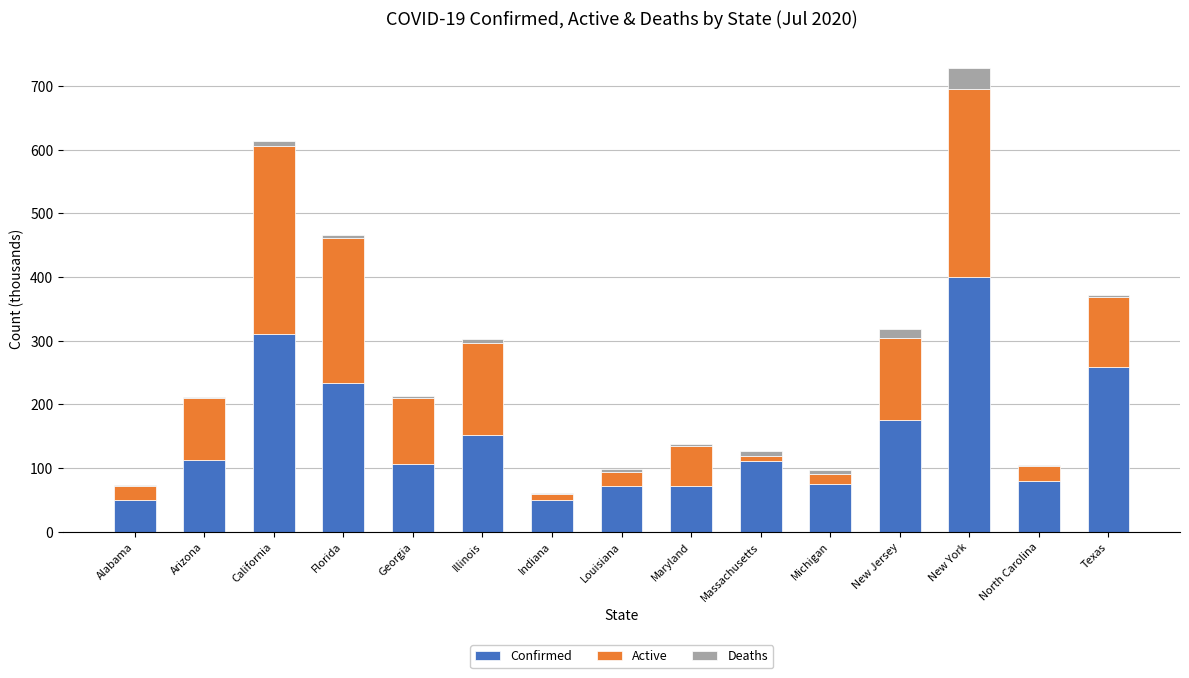

Which category has the highest value in the Confirmed series?

New York